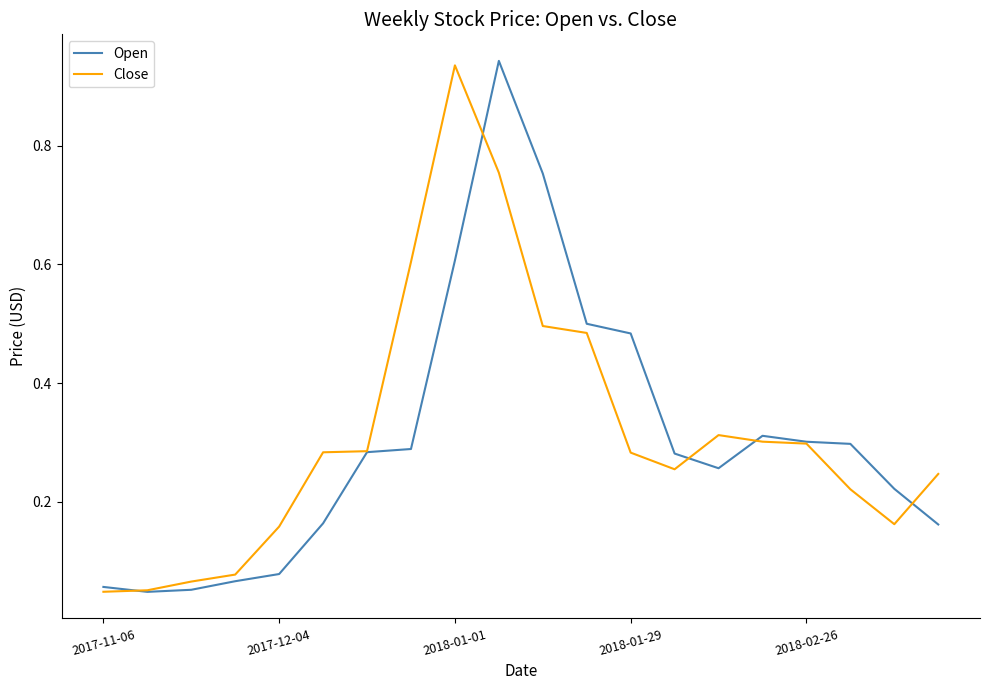

Reading left to right, transcribe all the data shown in this chart.

Open: 0.1	0.0	0.1	0.1	0.1	0.2	0.3	0.3	0.6	0.9	0.8	0.5	0.5	0.3	0.3	0.3	0.3	0.3	0.2	0.2
Close: 0.0	0.1	0.1	0.1	0.2	0.3	0.3	0.6	0.9	0.8	0.5	0.5	0.3	0.3	0.3	0.3	0.3	0.2	0.2	0.2